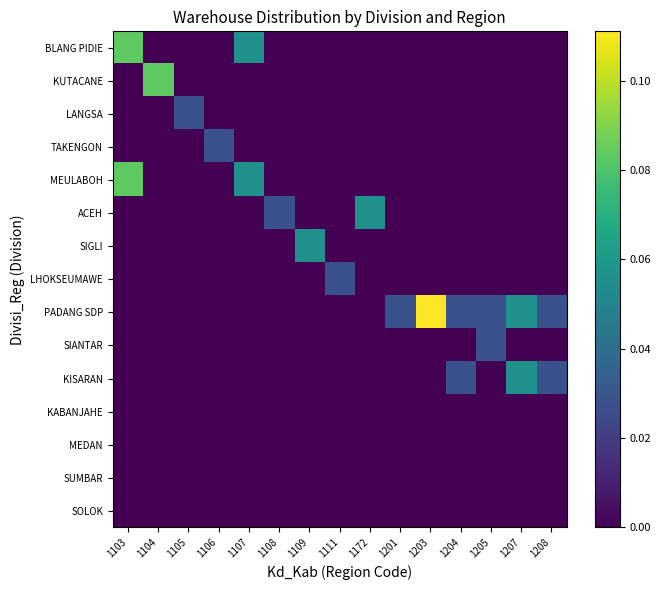

What is the total value across all series at 1103?

0.2